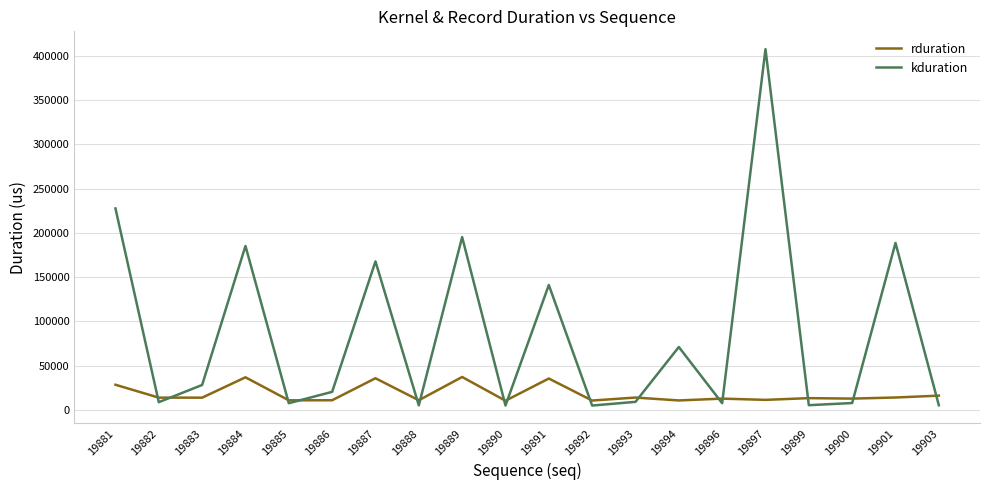

Which series has the widest spread of values?

kduration